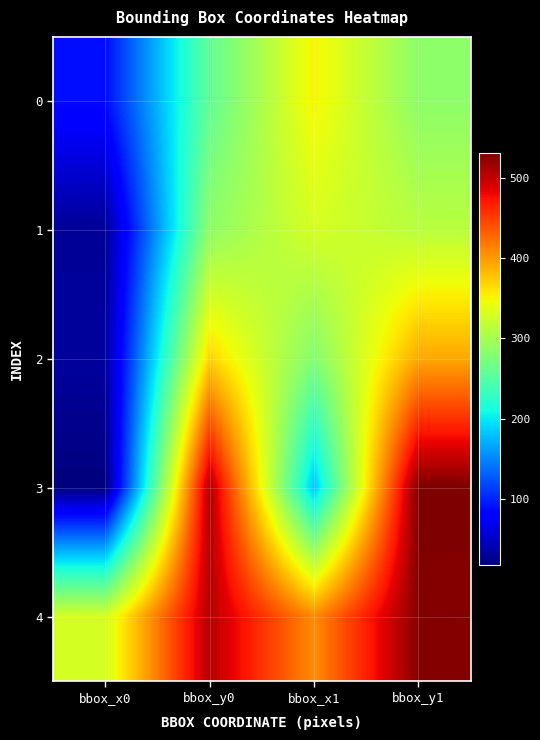

What is the spread (max minus min) of values at bbox_y0?

250